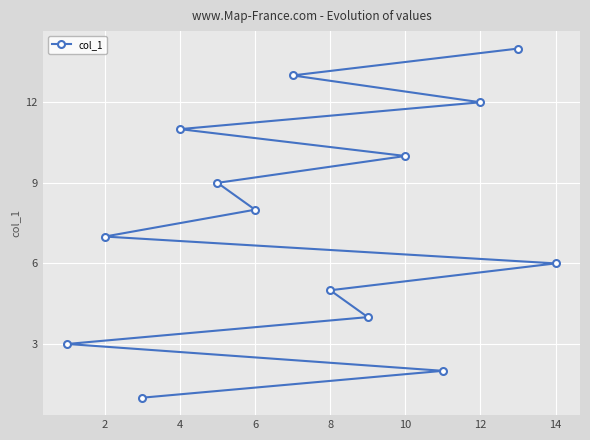

The chart shows a value of 4 at 10. True or false?

False